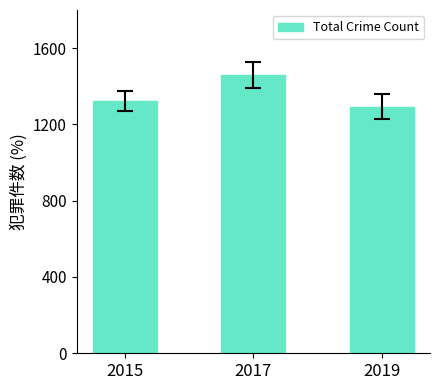

Rank the categories by value from highest to lowest.

2017, 2015, 2019